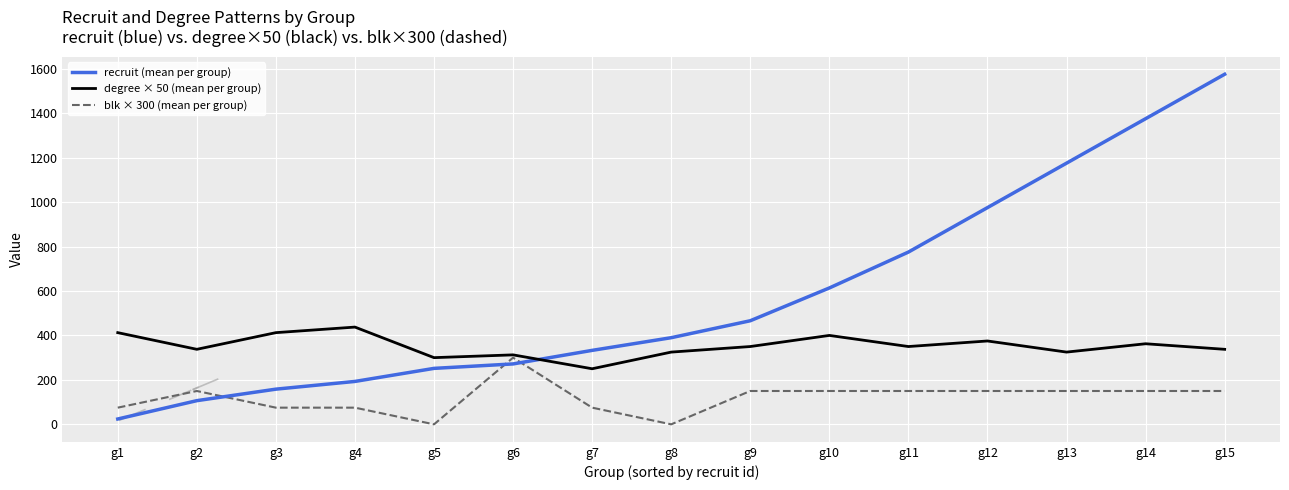

Does the chart display data point markers on the line(s)?

No